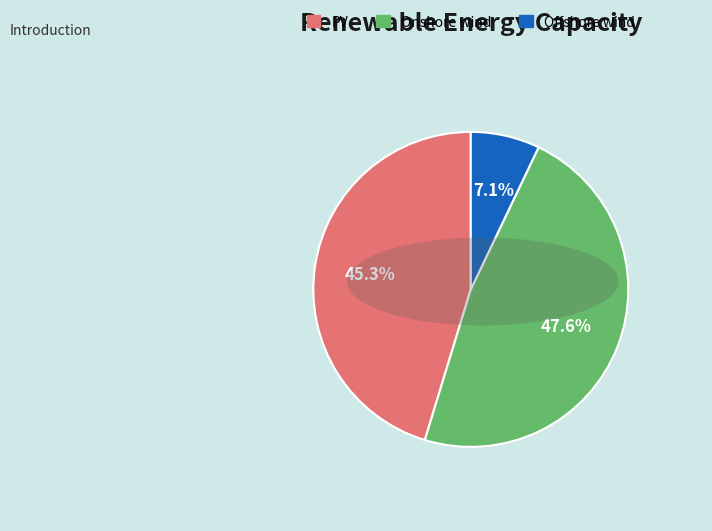

Which category has the biggest portion of the pie?

Onshore wind